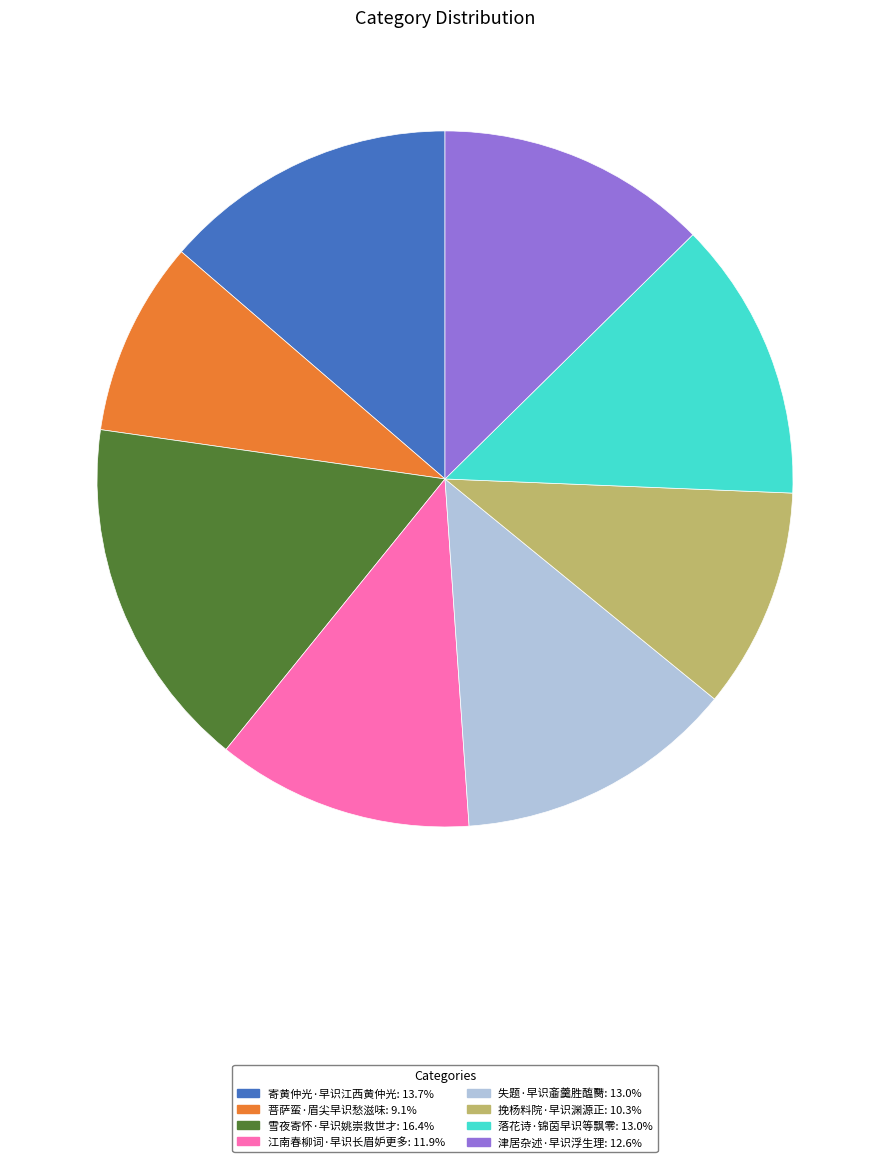

Do 寄黄仲光·早识江西黄仲光 and 菩萨蛮·眉尖早识愁滋味 together represent more than half of the pie?

No